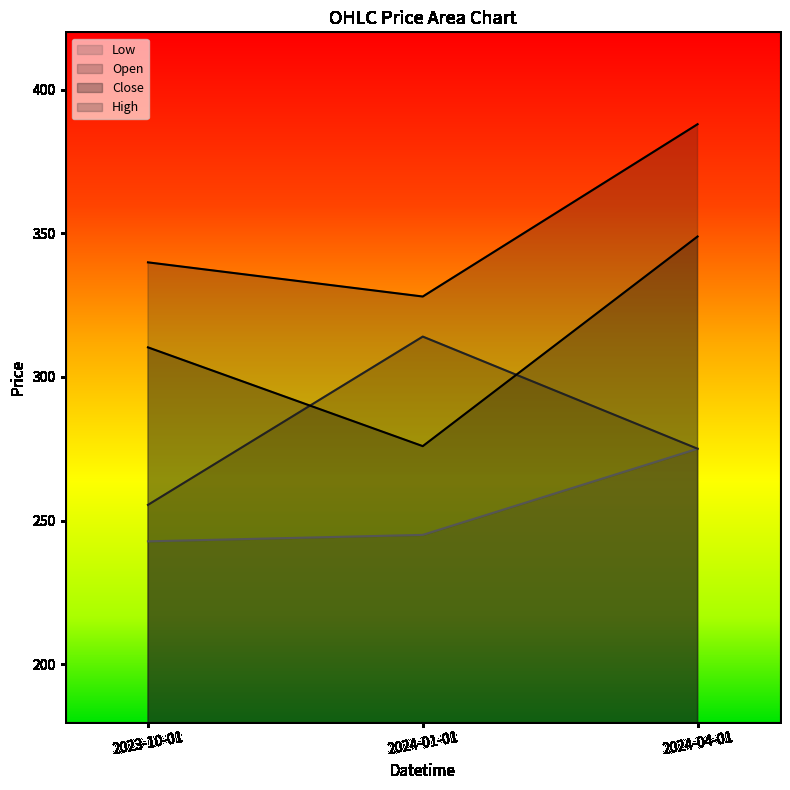

Reading left to right, list all the values displayed in this chart.

Open: 2023-10-01=255.4	2024-01-01=314.0	2024-04-01=275.0
High: 2023-10-01=339.9	2024-01-01=328.0	2024-04-01=388.0
Low: 2023-10-01=242.8	2024-01-01=245.0	2024-04-01=275.0
Close: 2023-10-01=310.3	2024-01-01=275.9	2024-04-01=348.9